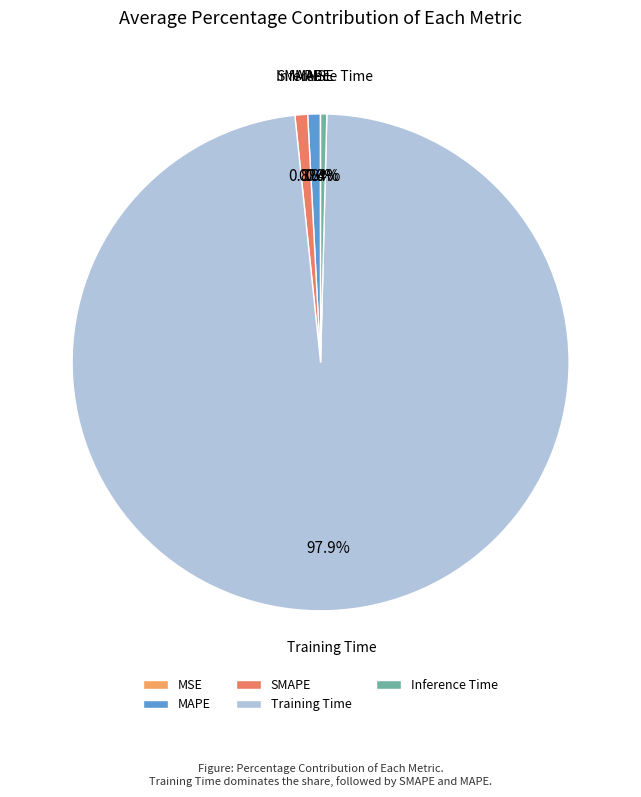

Which has a higher value, Inference Time or Training Time?

Training Time